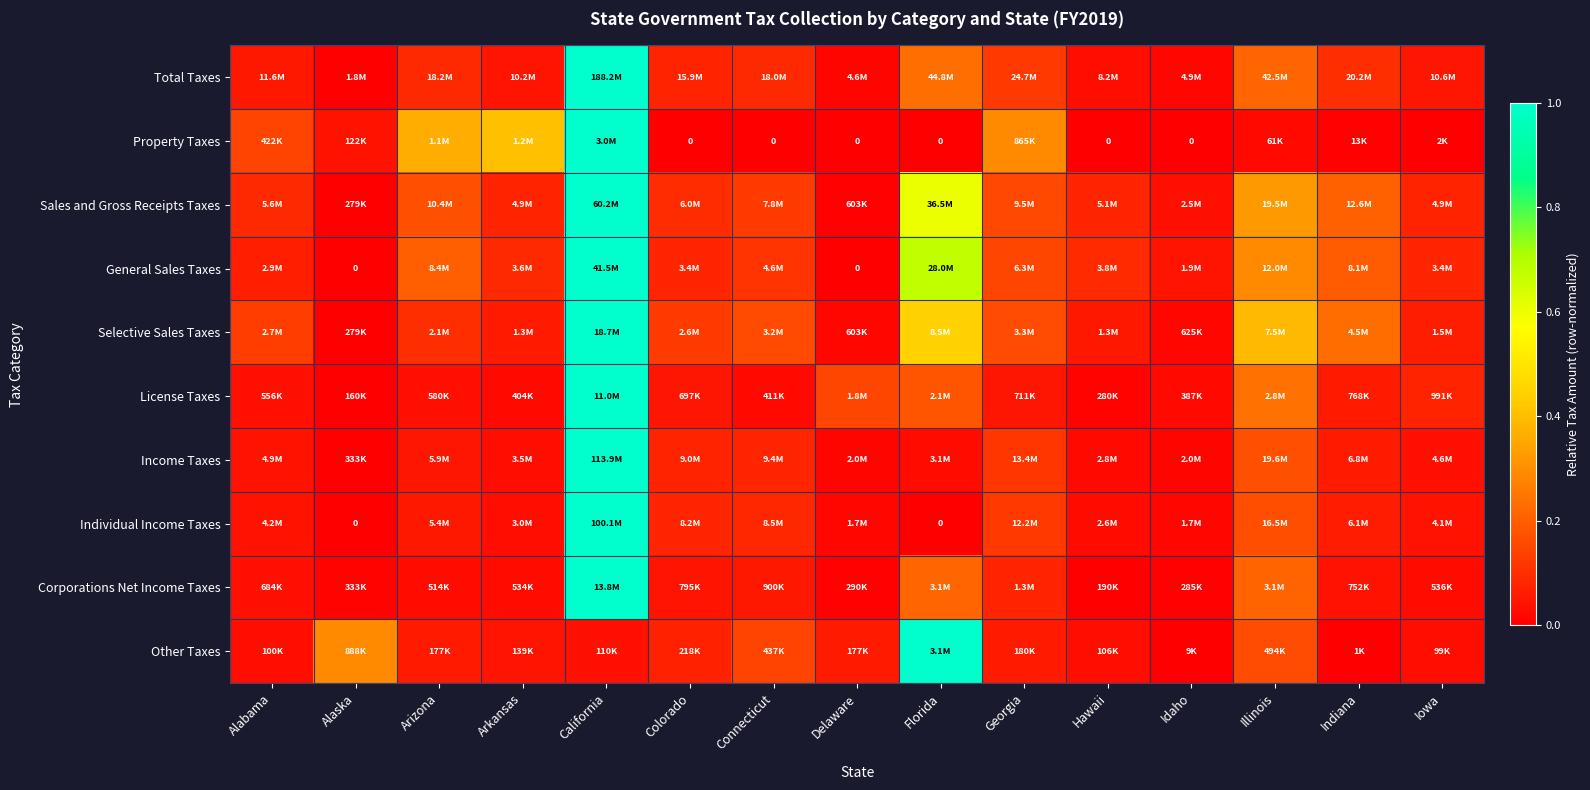

Between Arizona and Indiana, which is larger?

Indiana